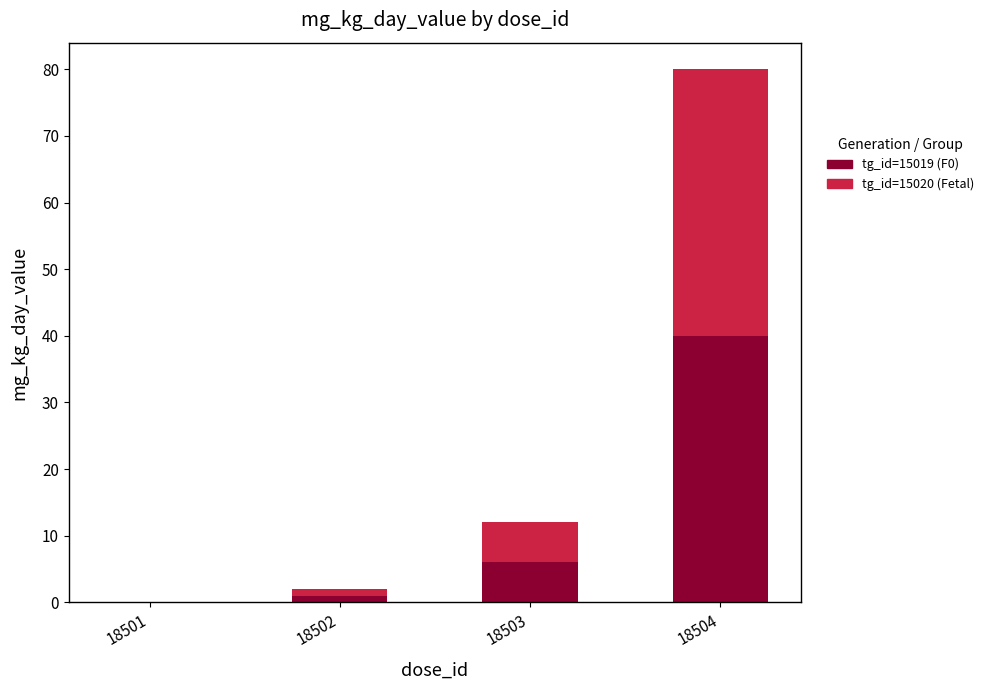

At which category is the sum across all series the highest?

18504